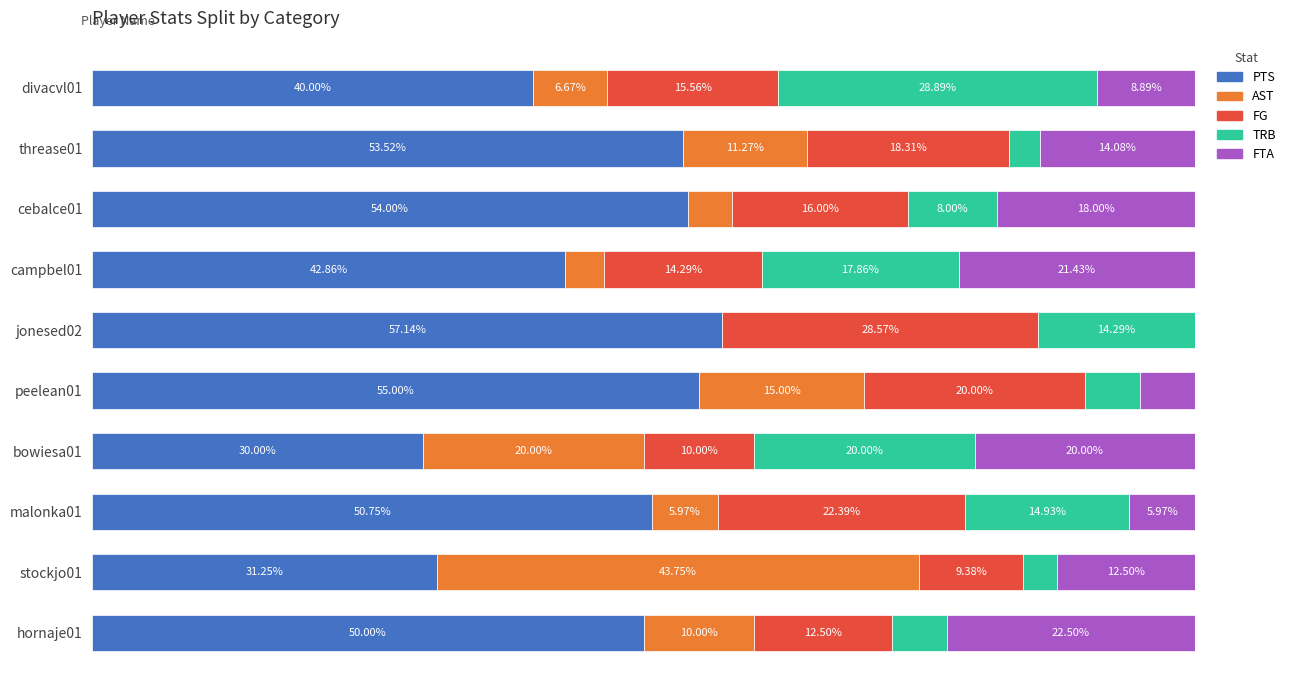

What are all the series names shown in the legend?

PTS, AST, FG, TRB, FTA